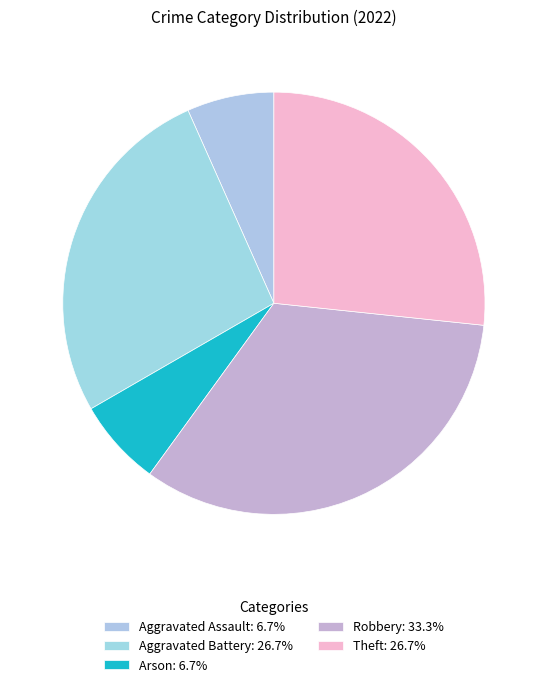

Count the number of slices in the pie.

5